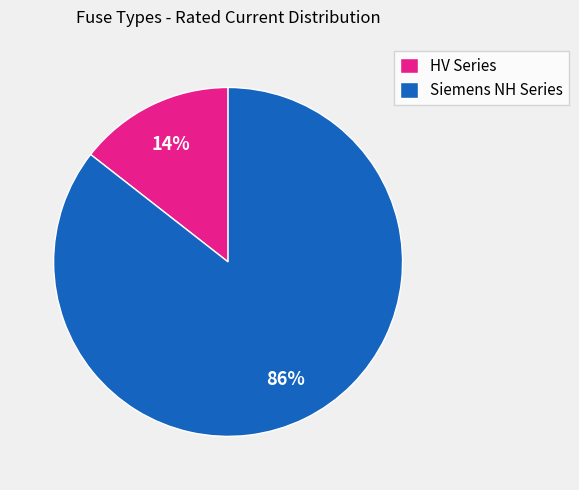

To the nearest percent, what is the average slice percentage?

50%